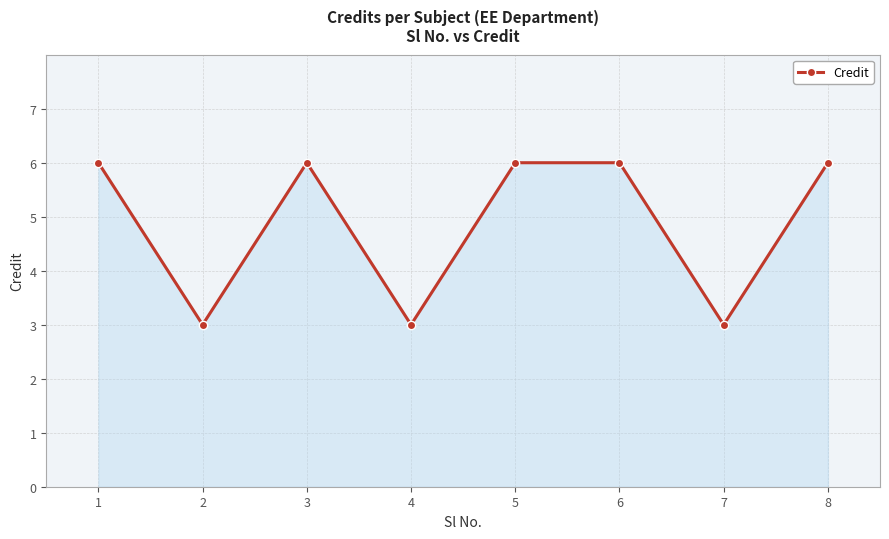

What is the value of the 5th point from the left?

6